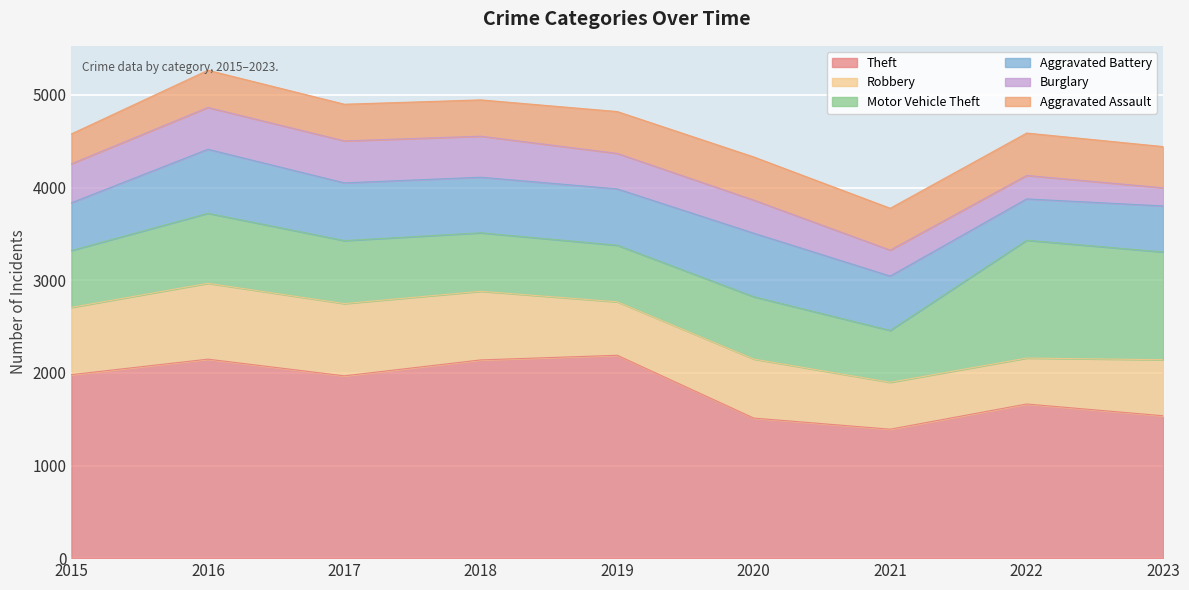

Reading left to right, list all the values displayed in this chart.

Theft: 1981	2148	1968	2140	2190	1512	1392	1664	1537
Robbery: 726	819	780	741	577	637	506	496	605
Motor Vehicle Theft: 614	756	680	631	611	673	560	1272	1163
Aggravated Battery: 515	691	623	600	608	686	587	446	497
Burglary: 421	451	453	443	383	357	280	253	196
Aggravated Assault: 323	402	396	392	452	466	452	458	445